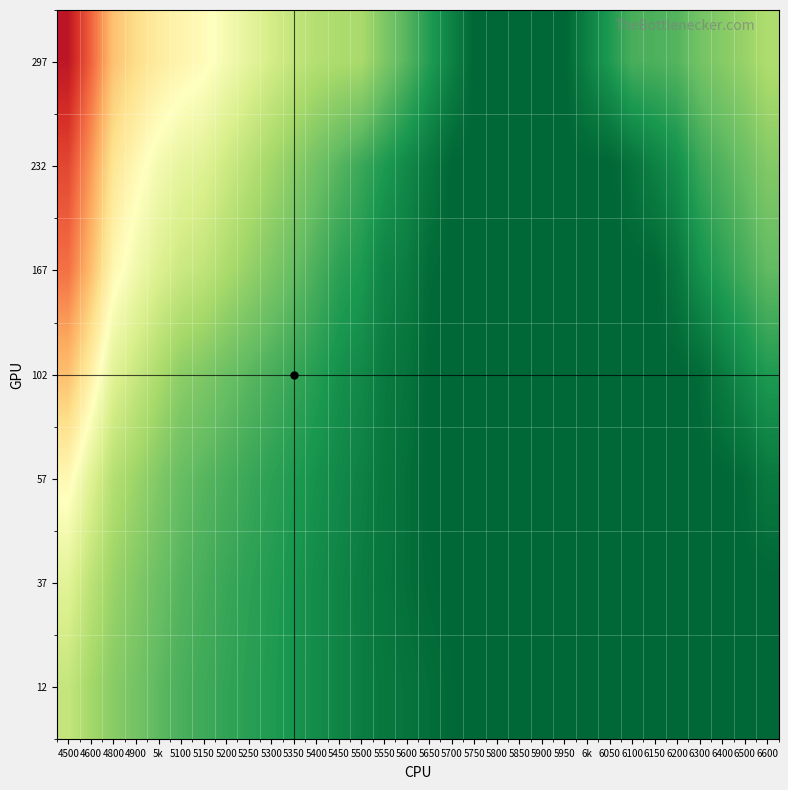

What is the maximum value shown in the chart?

0.9